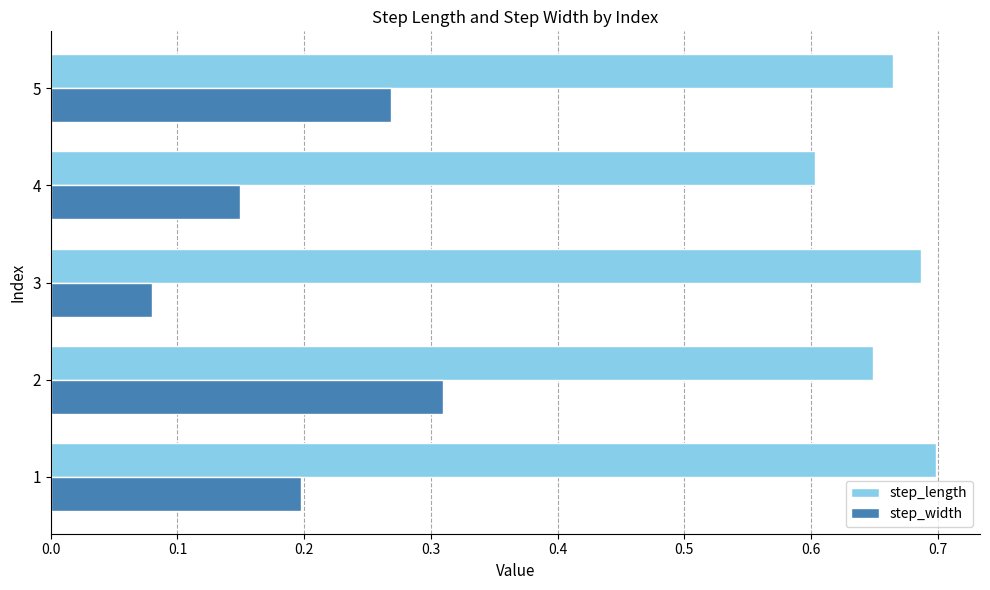

Which category has the lowest value in the step_length series?

4